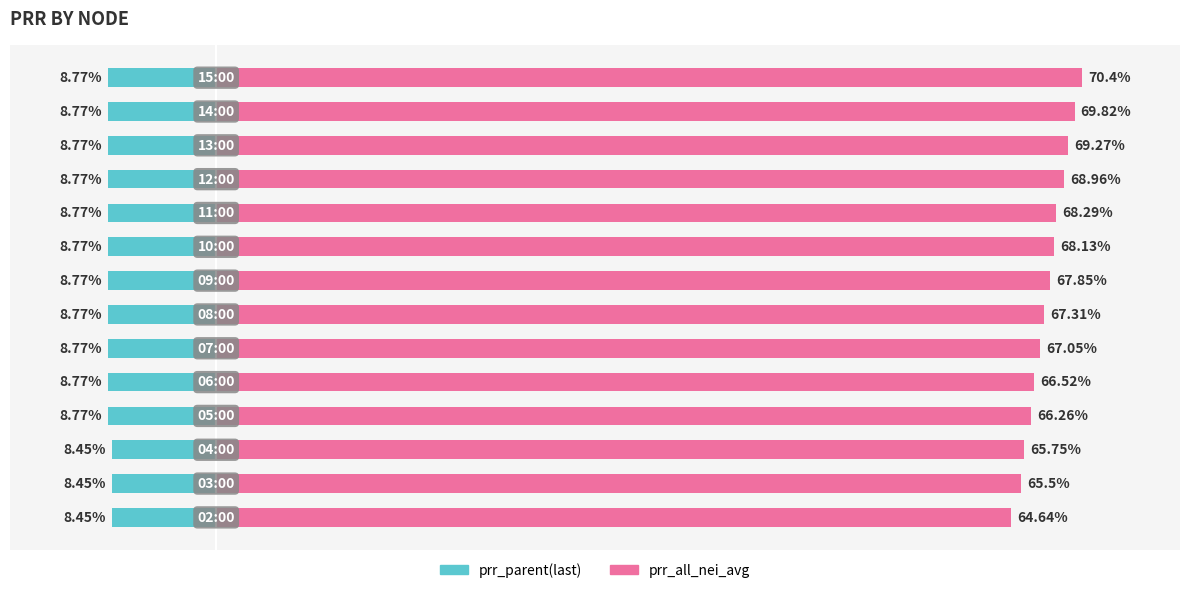

Reading left to right, what are all the values shown in this chart?

prr_parent(last): 0=-8.4	1=-8.4	2=-8.4	3=-8.8	4=-8.8	5=-8.8	6=-8.8	7=-8.8	8=-8.8	9=-8.8	10=-8.8	11=-8.8	12=-8.8	13=-8.8
prr_all_nei_avg: 0=64.6	1=65.5	2=65.8	3=66.3	4=66.5	5=67.0	6=67.3	7=67.8	8=68.1	9=68.3	10=69.0	11=69.3	12=69.8	13=70.4